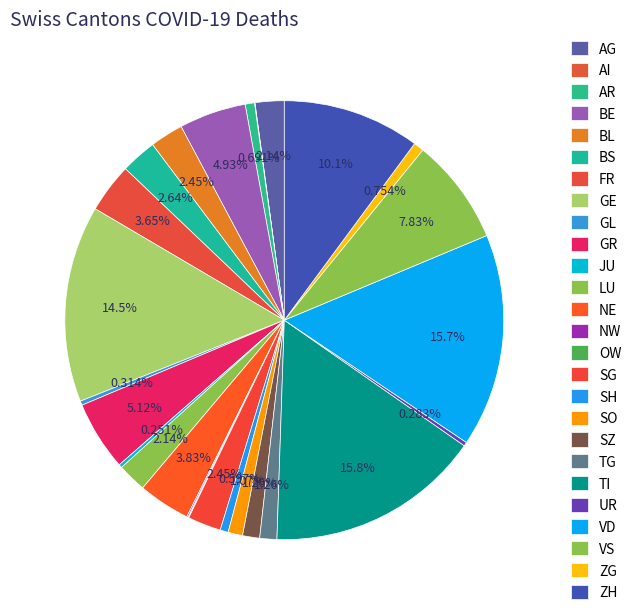

To the nearest percent, what is the combined percentage of FR and AI?

4%